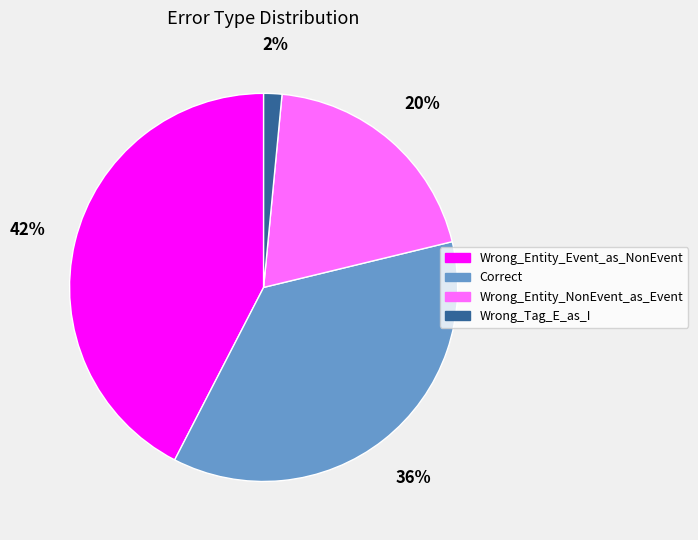

Which category has the biggest portion of the pie?

Wrong_Entity_Event_as_NonEvent